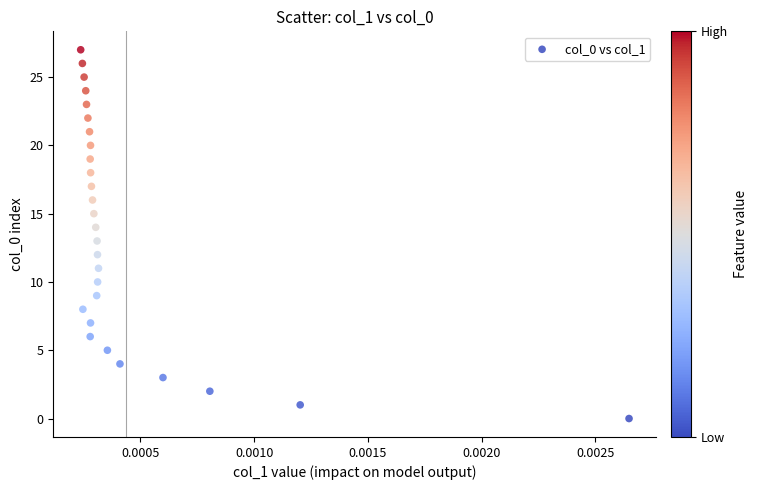

What is the range of Y values (max minus min)?

27